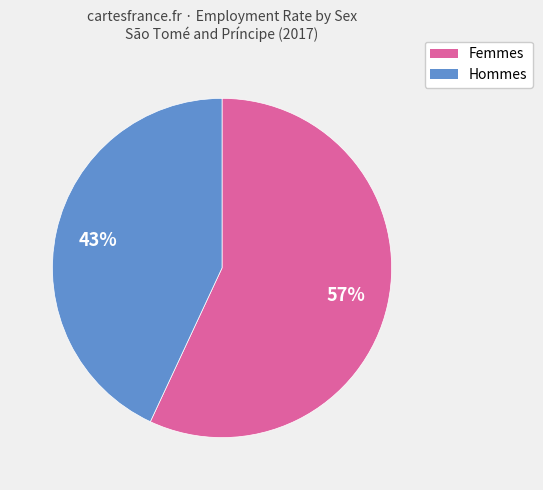

Does any single category account for the majority?

Yes